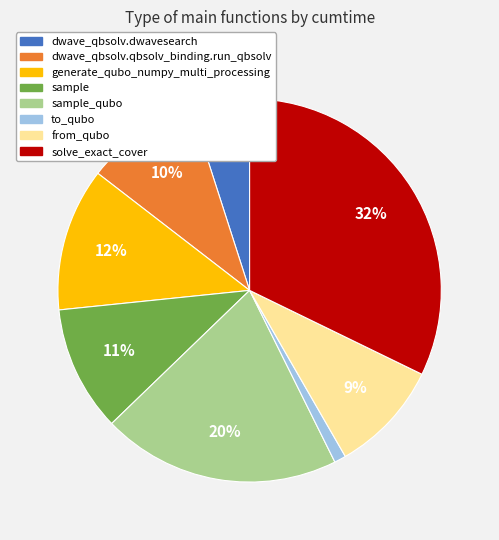

Do sample_qubo and dwave_qbsolv.qbsolv_binding.run_qbsolv together represent more than half of the pie?

No